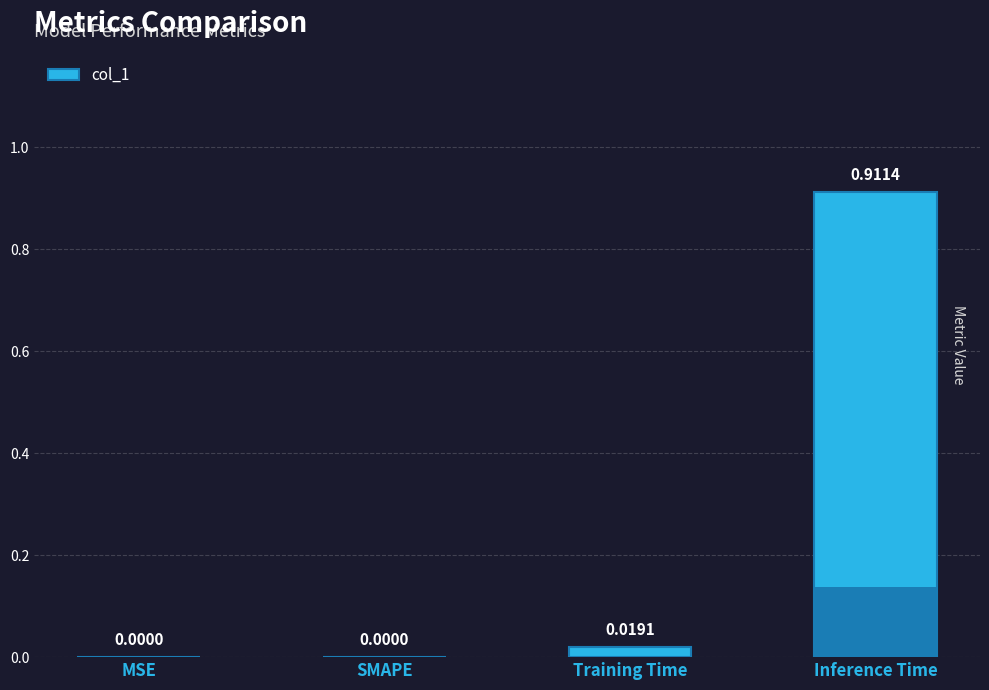

The chart shows a value of 0.9 at Inference Time. True or false?

True